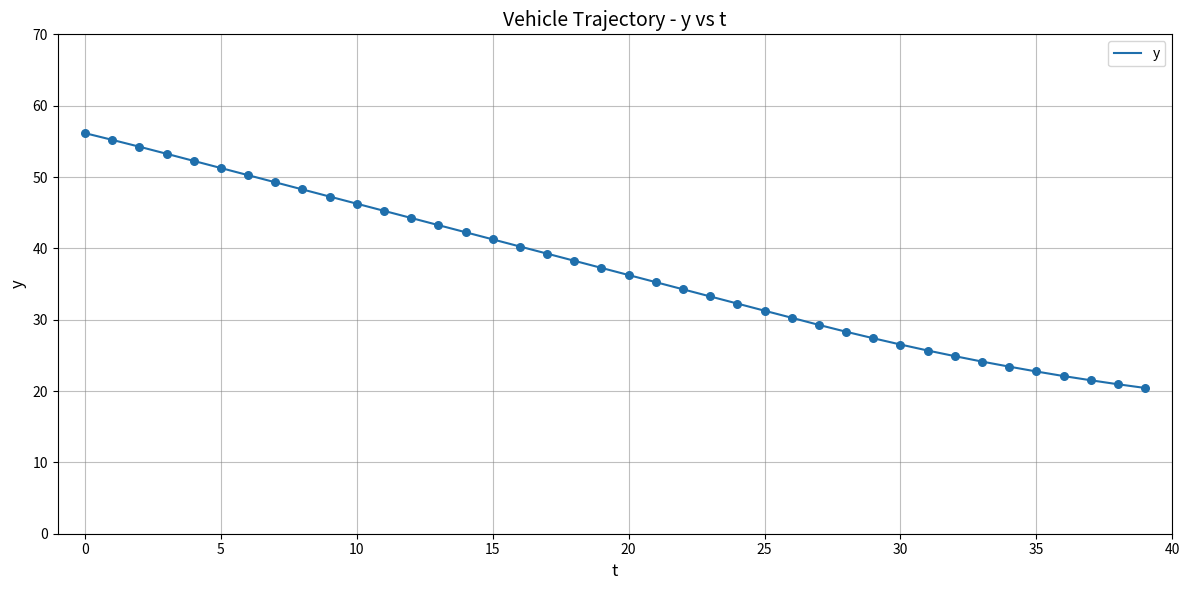

What is the smallest value displayed?

20.4